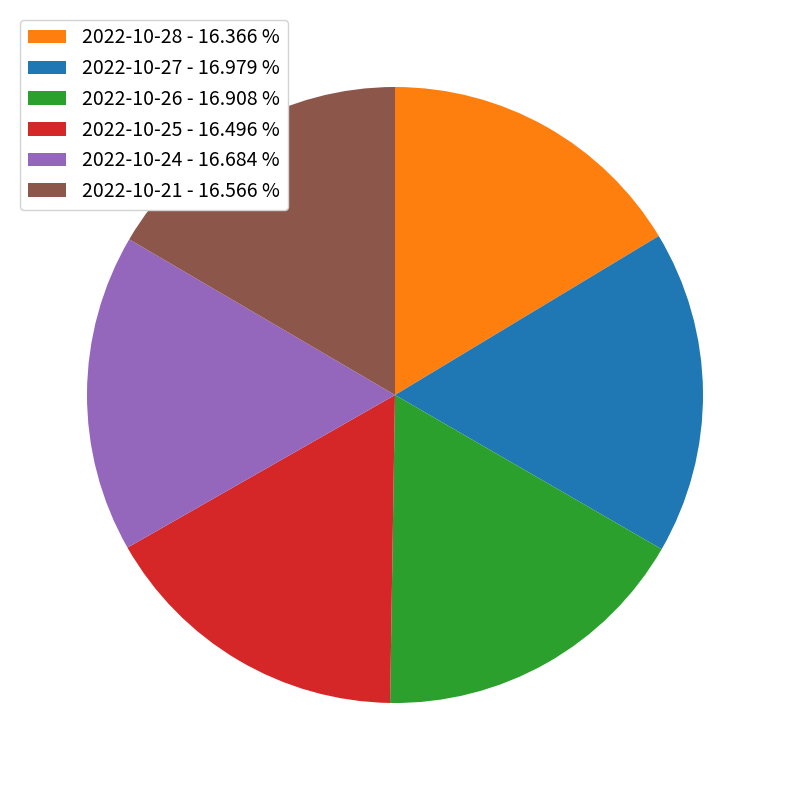

What is the ratio of the value at 2022-10-25 - 16.496 % to the value at 2022-10-28 - 16.366 %?

1.0